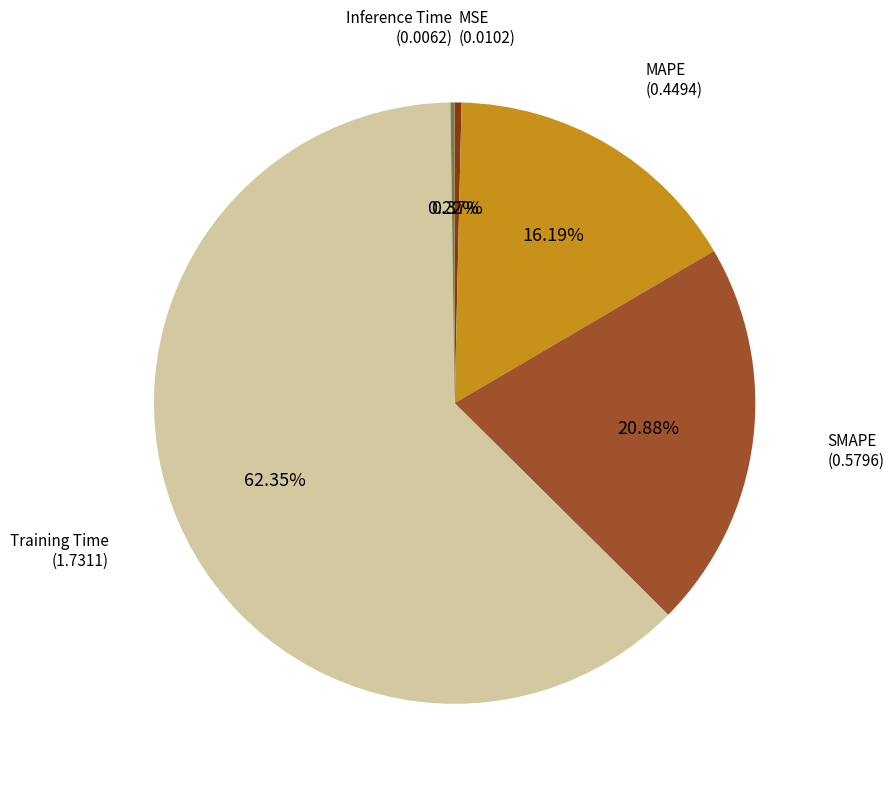

What is the largest slice in the pie chart?

Training Time